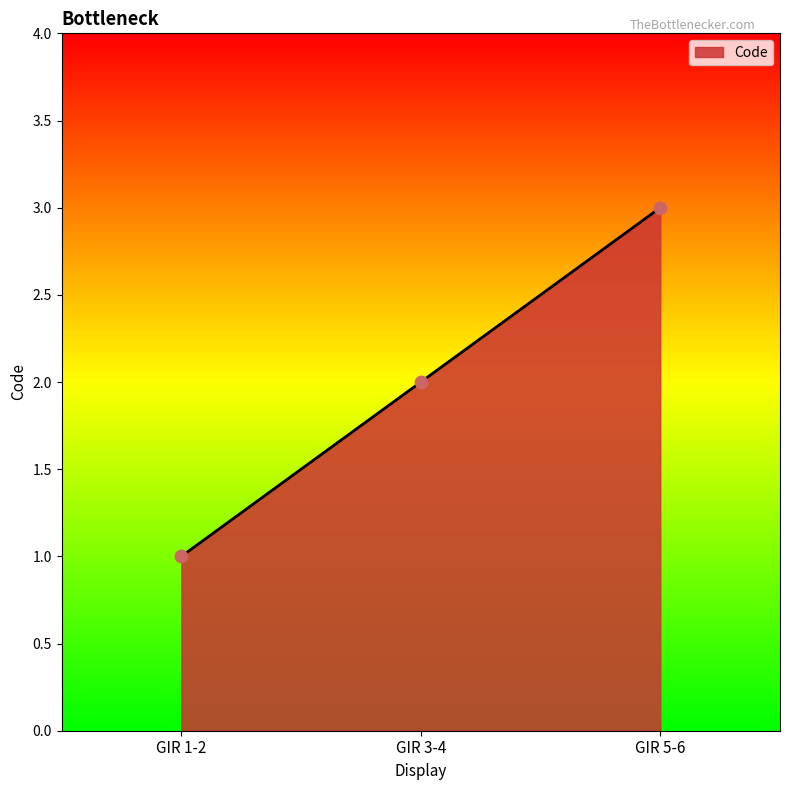

What is the ratio of the value at GIR 5-6 to the value at GIR 1-2?

3.0